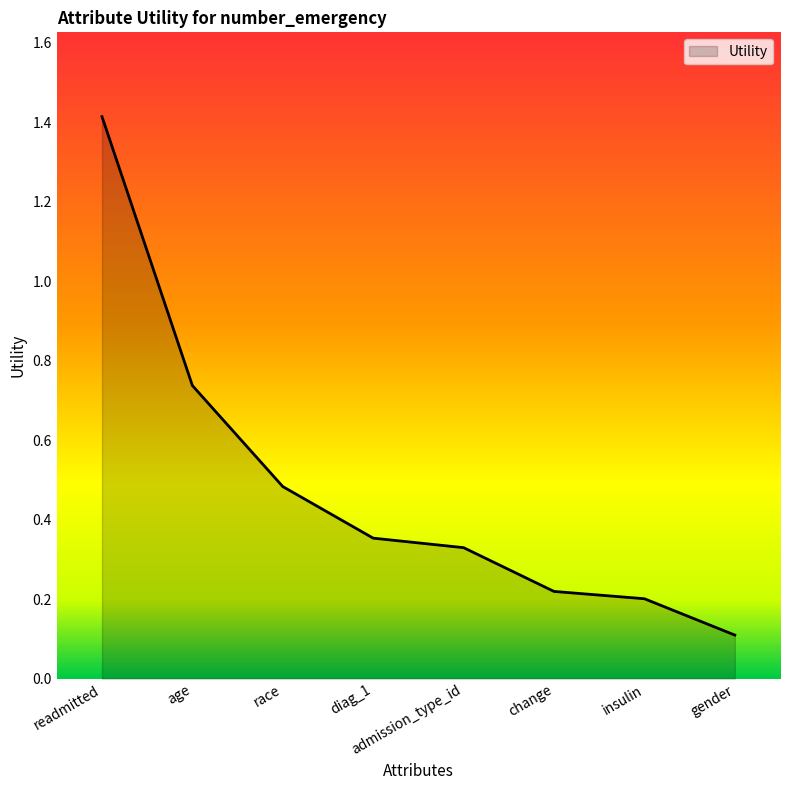

How many lines are shown in the chart?

1